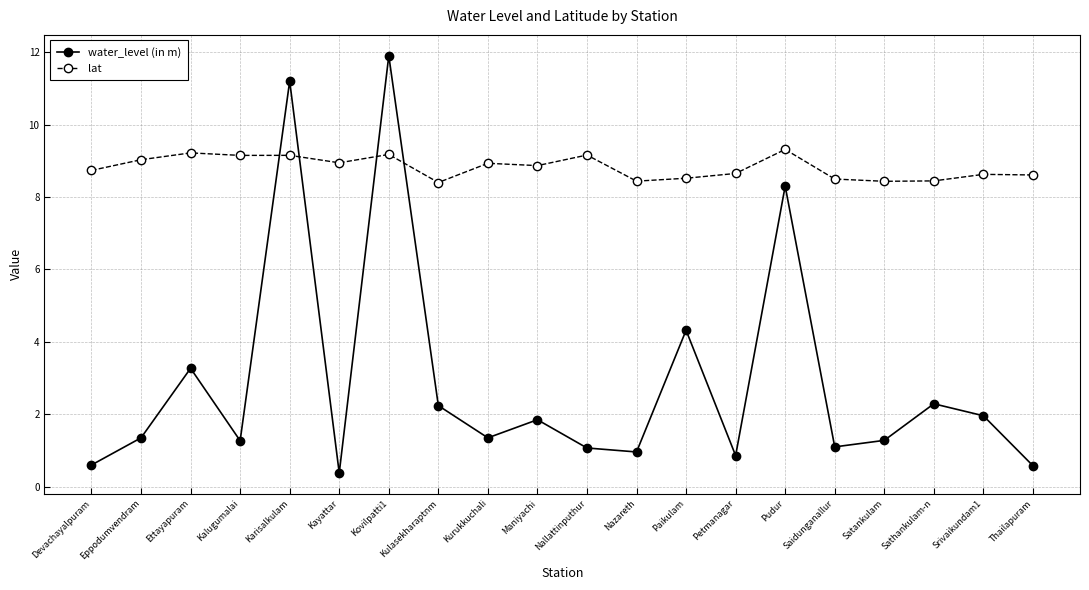

Where is water_level (in m) nearest to the value 6?

Paikulam